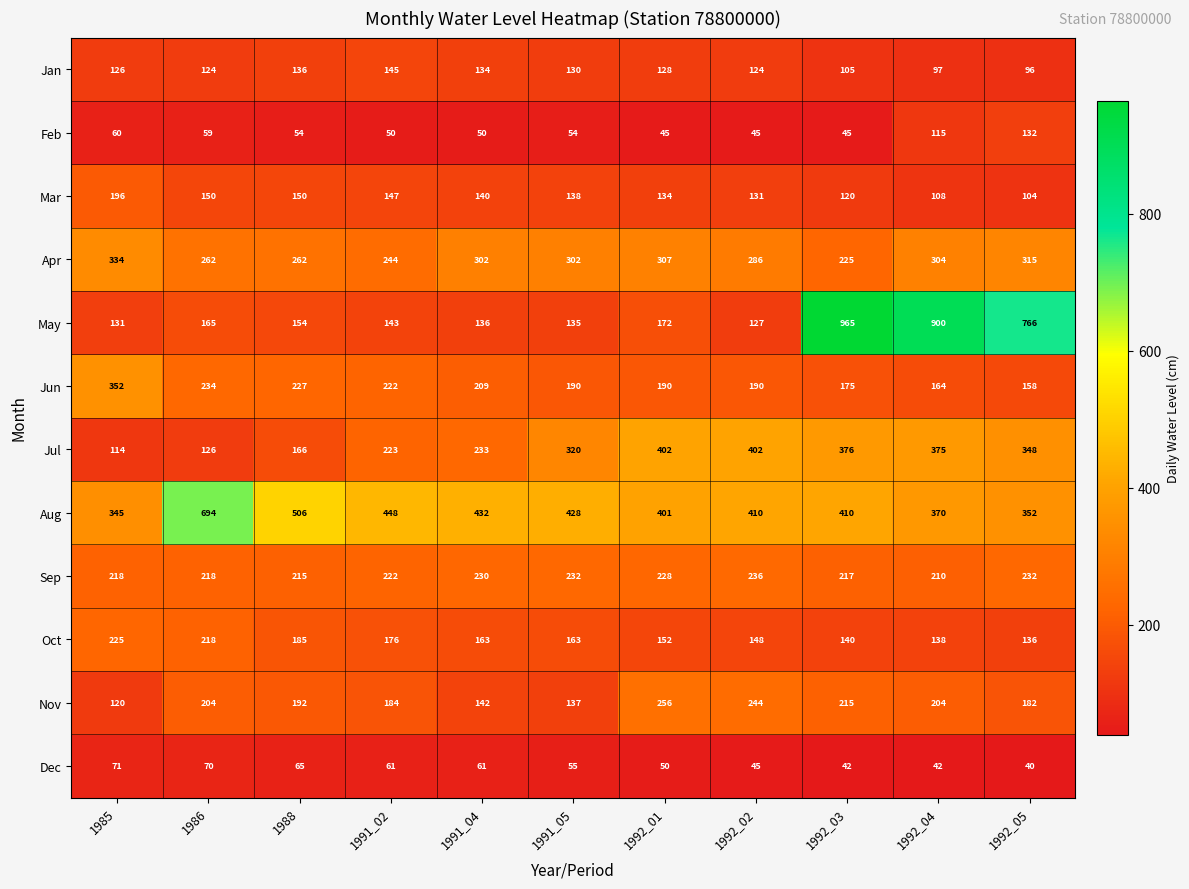

Which series has the widest spread of values?

May